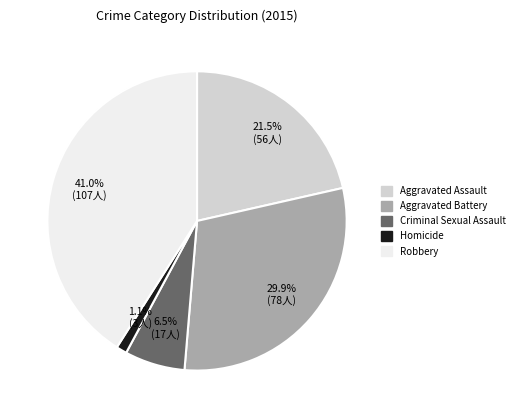

To the nearest percent, what is the combined percentage of Aggravated Battery and Aggravated Assault?

51%